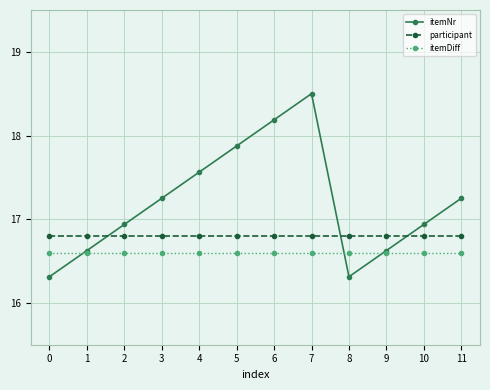

Rank the series by their average value, from lowest to highest.

itemDiff, participant, itemNr